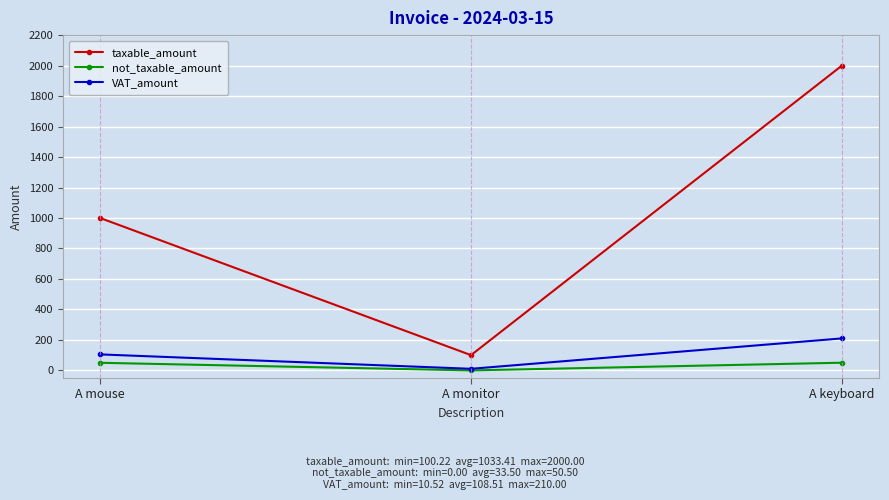

What is the difference between the maximum and minimum values in the not_taxable_amount series?

50.5